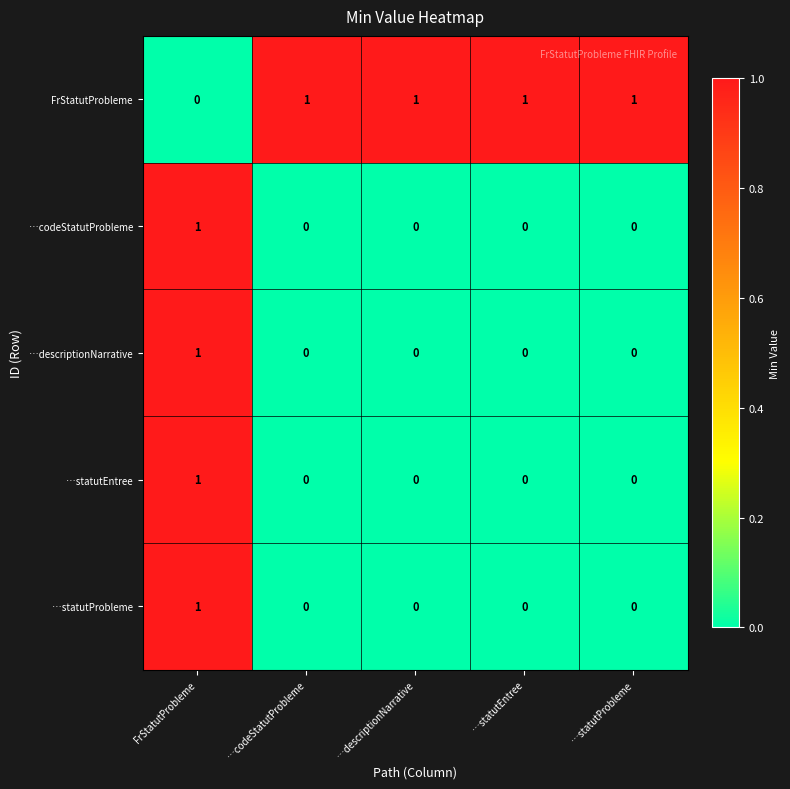

The value of …descriptionNarrative at …statutEntree is 0. True or false?

True